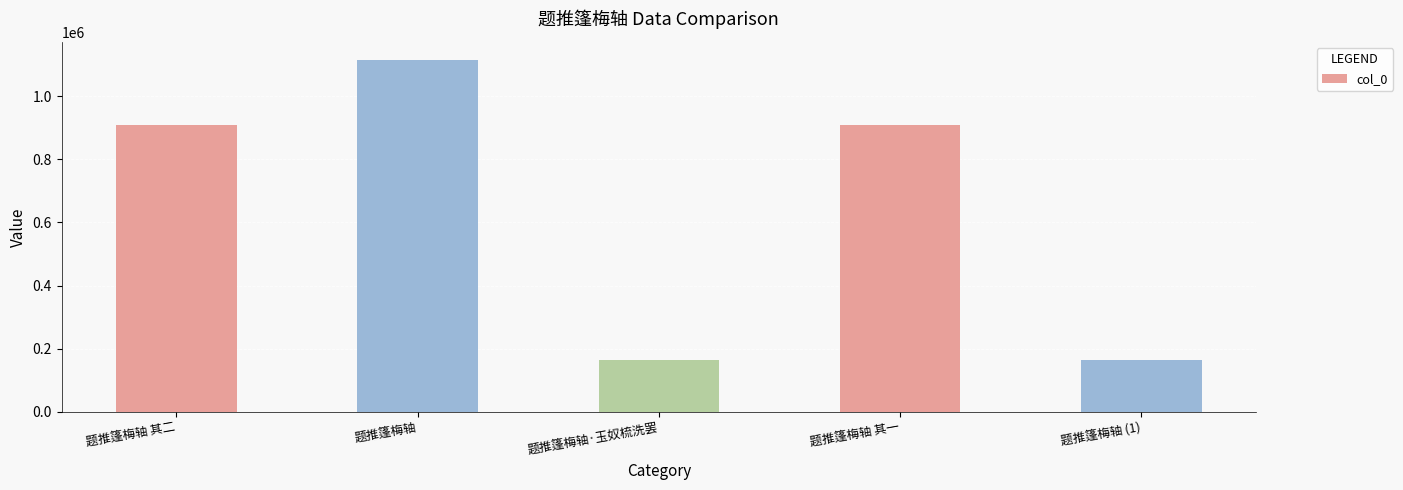

The chart shows a value of 1479208 at 题推篷梅轴 其一. True or false?

False